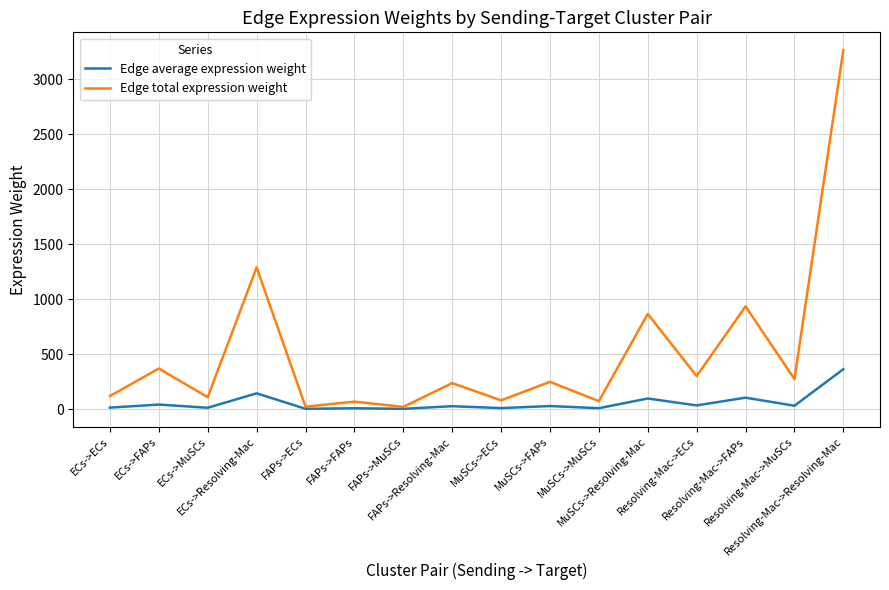

True or false: Edge total expression weight has more than 1 points higher than both neighbors.

True